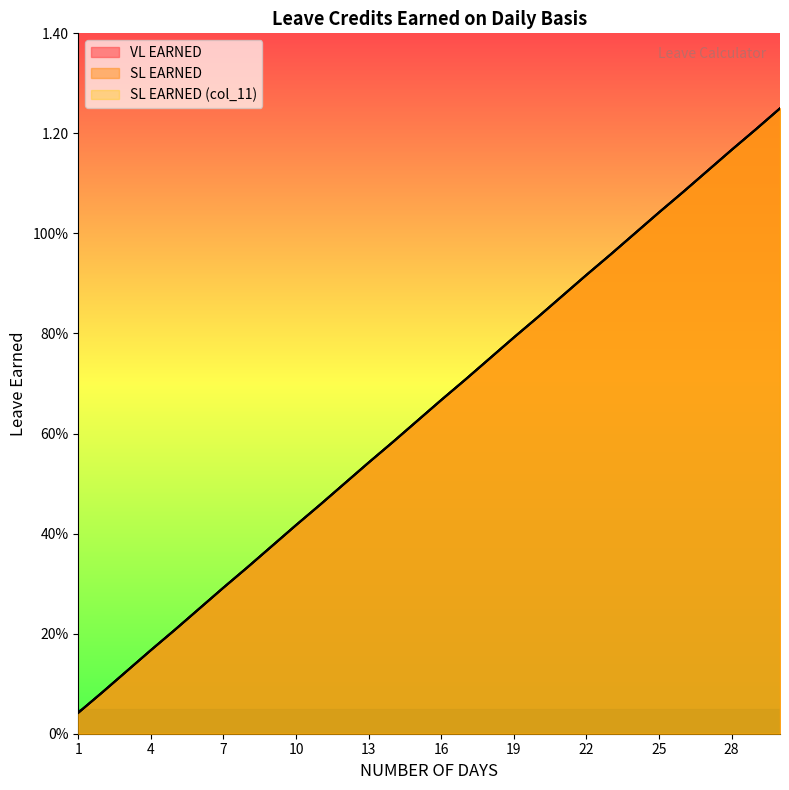

What is the maximum value for SL EARNED (col_11)?

1.2